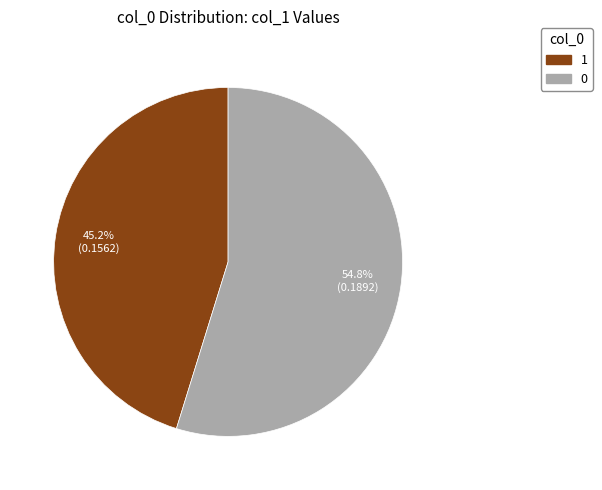

Rank the categories by value from highest to lowest.

0, 1